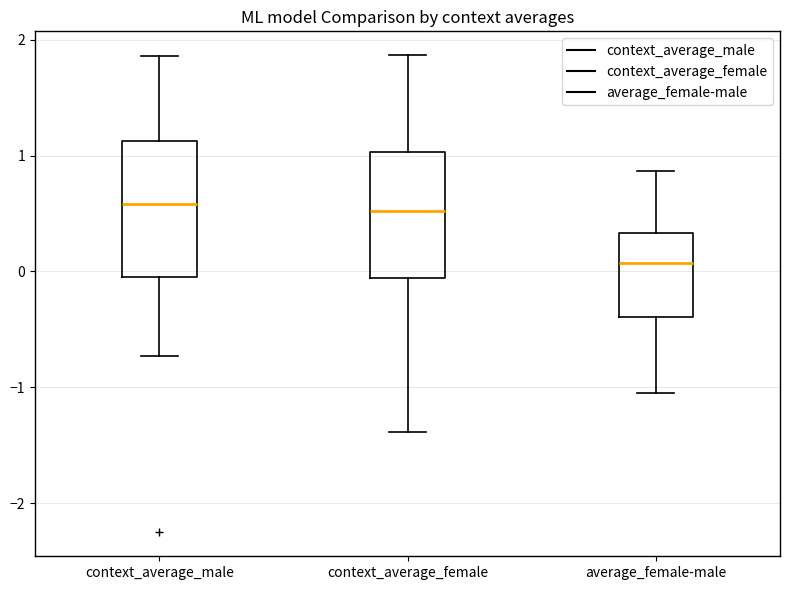

Reading left to right, read every box against the y-axis: the position of its median line, the range the box covers, and the ends of its whiskers. The values are not printed on the chart, so give them approximately, as read against the axis.

context_average_male: median 0.6, box 0.0 to 1.1, whiskers -0.7 to 1.9
context_average_female: median 0.5, box -0.1 to 1.0, whiskers -1.4 to 1.9
average_female-male: median 0.1, box -0.4 to 0.3, whiskers -1.1 to 0.9